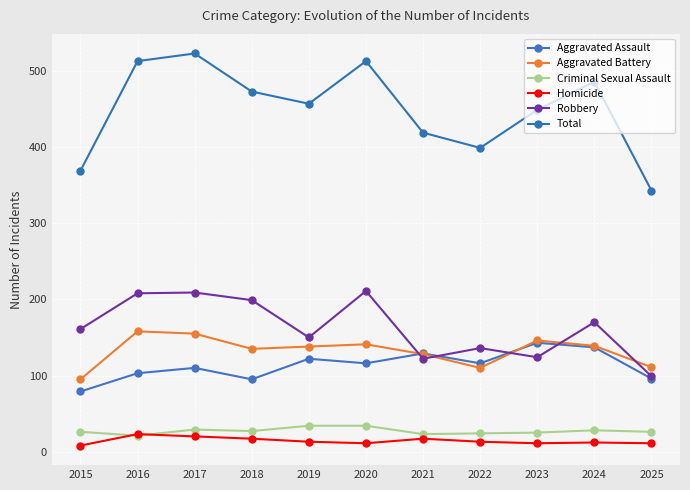

At 2015, list the series in order from smallest to largest.

Homicide, Criminal Sexual Assault, Aggravated Assault, Aggravated Battery, Robbery, Total